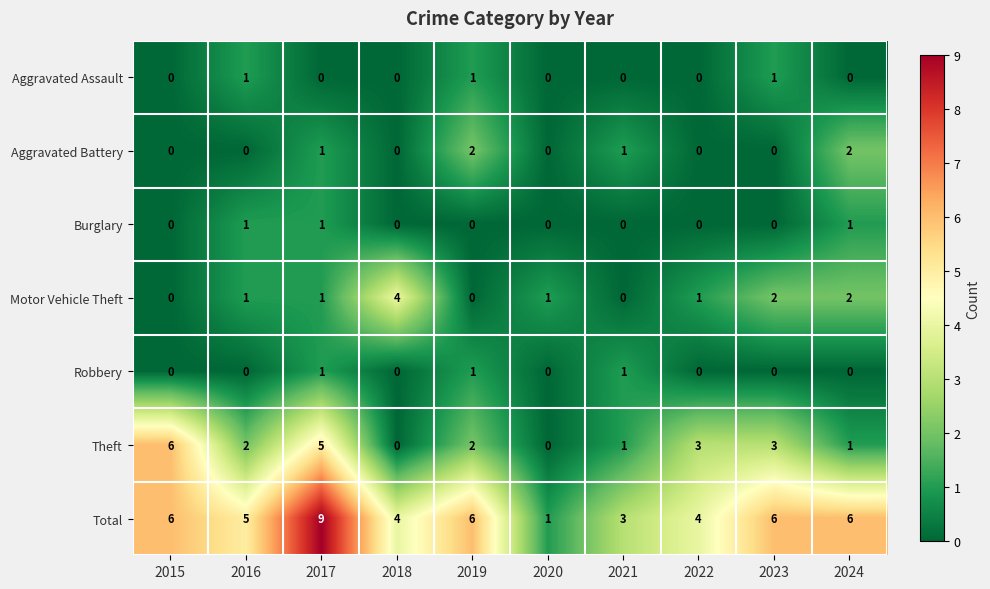

What is the spread (max minus min) of values at 2022?

4